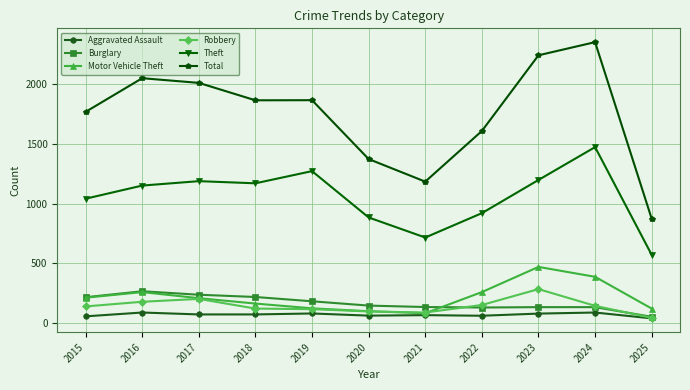

Is the value of Aggravated Assault at 2025 greater than the value of Robbery at 2017?

No